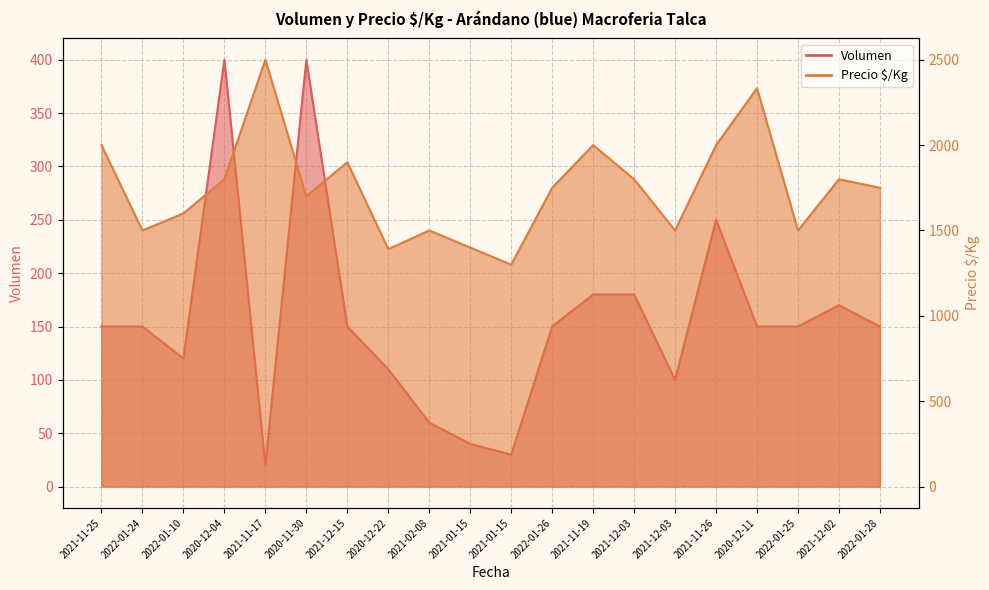

At 2021-01-15, list the series in order from largest to smallest.

Precio $/Kg, Volumen